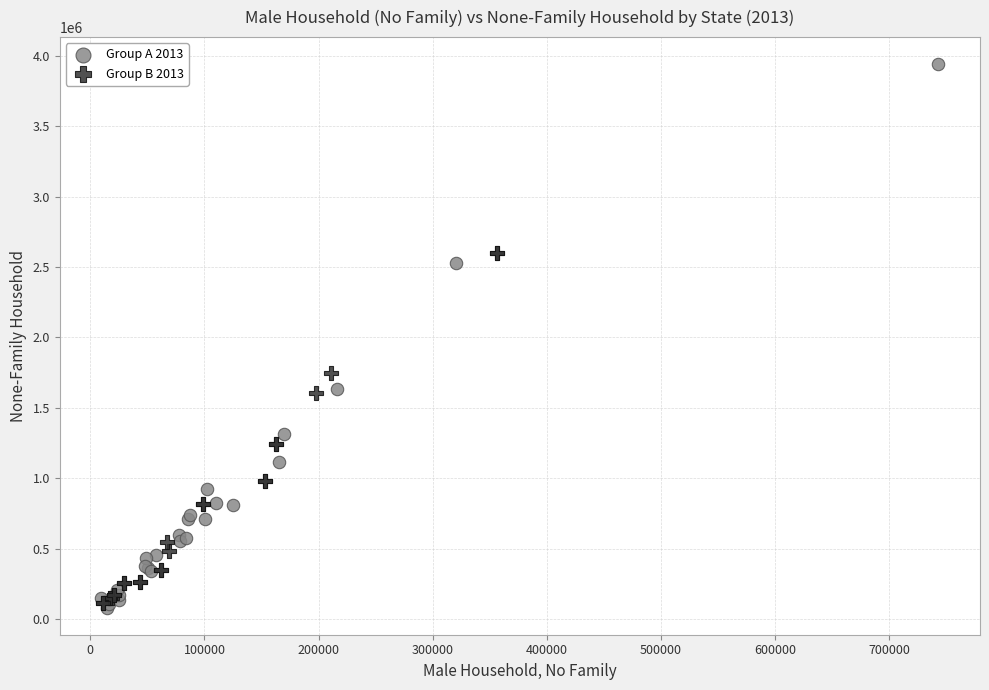

Which series reaches the maximum Y coordinate?

Group A 2013